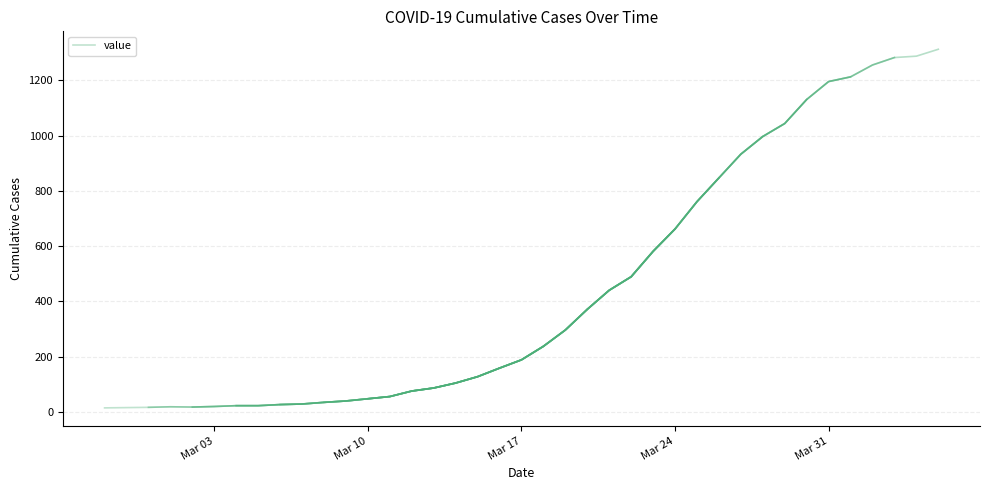

Where is the data nearest to the value 44?

Mar 10